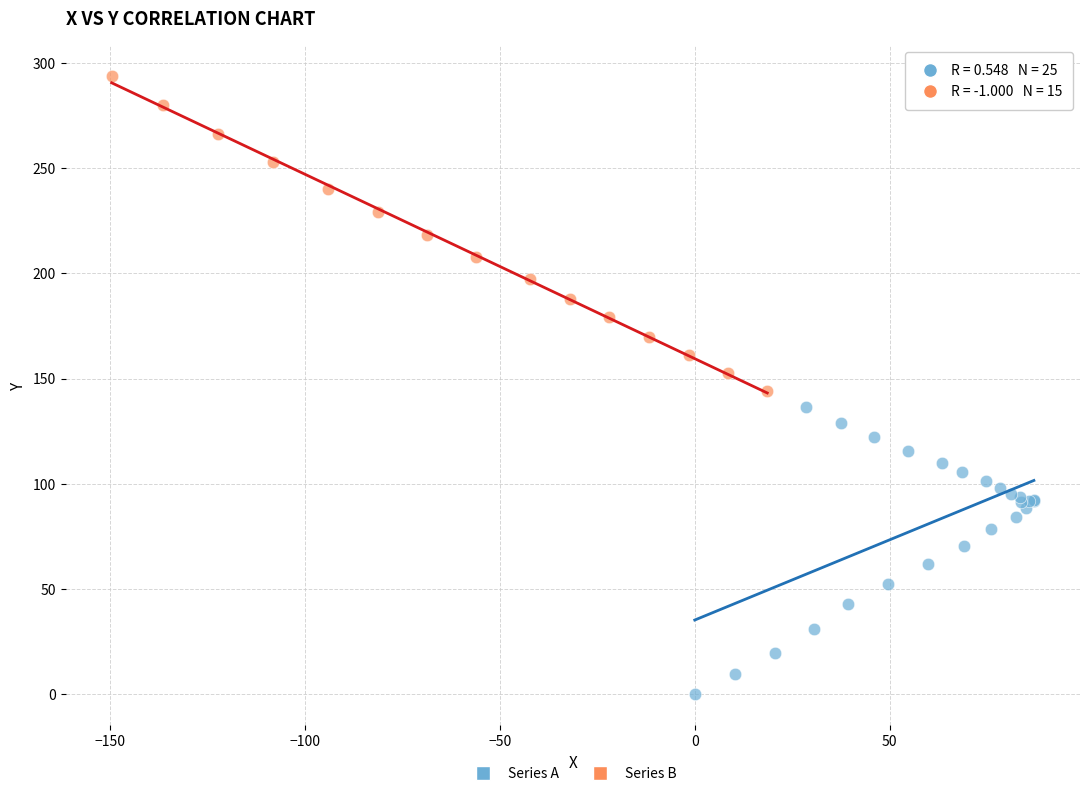

Which series contains the highest Y value?

Series B